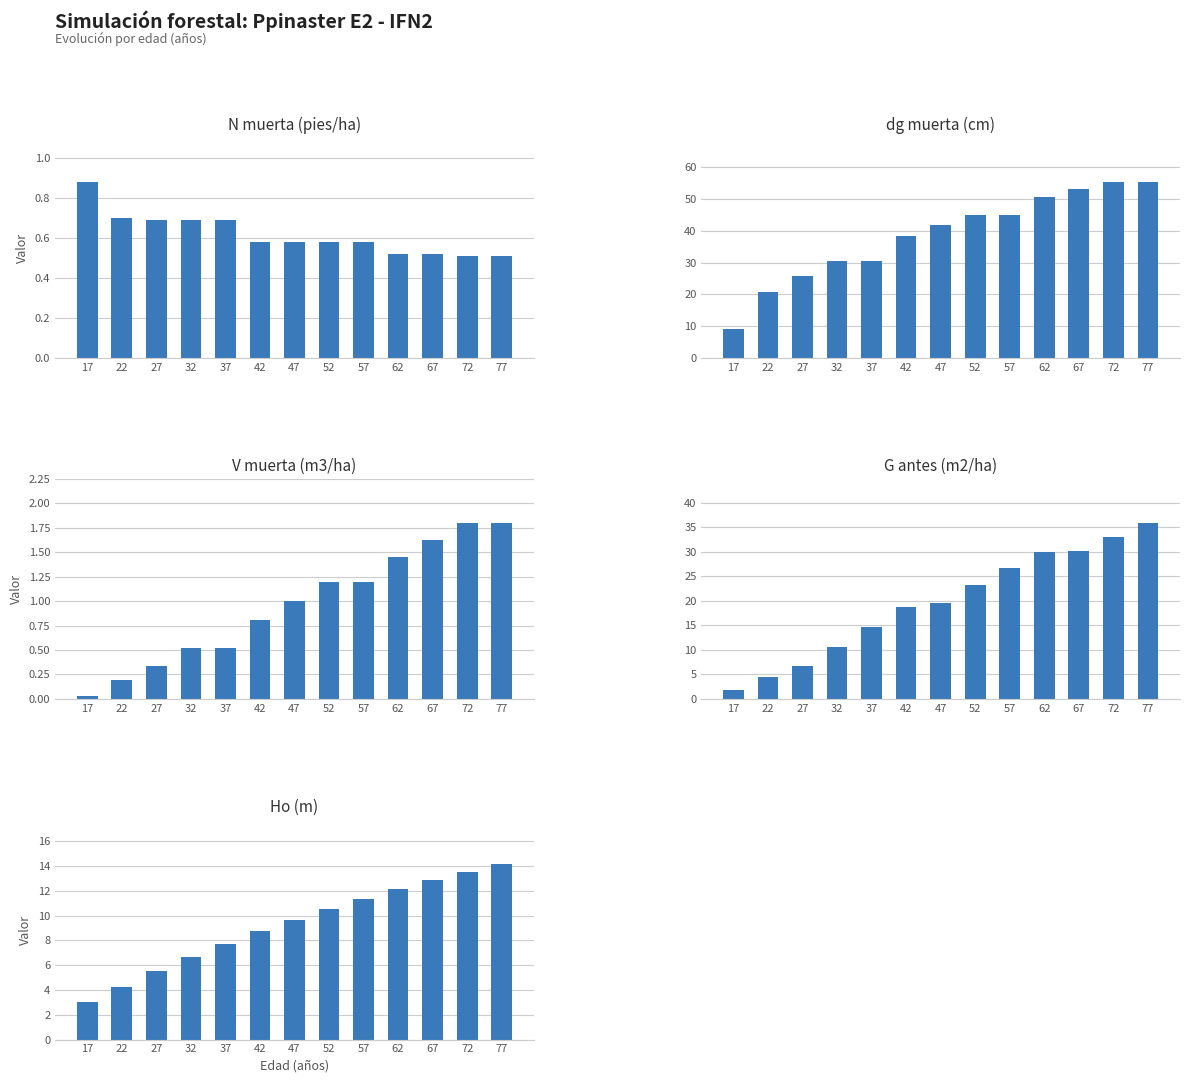

Rank the series at 32 from highest to lowest value.

dg muerta (cm), G antes (m2/ha), Ho (m), N muerta (pies/ha), V muerta (m3/ha)